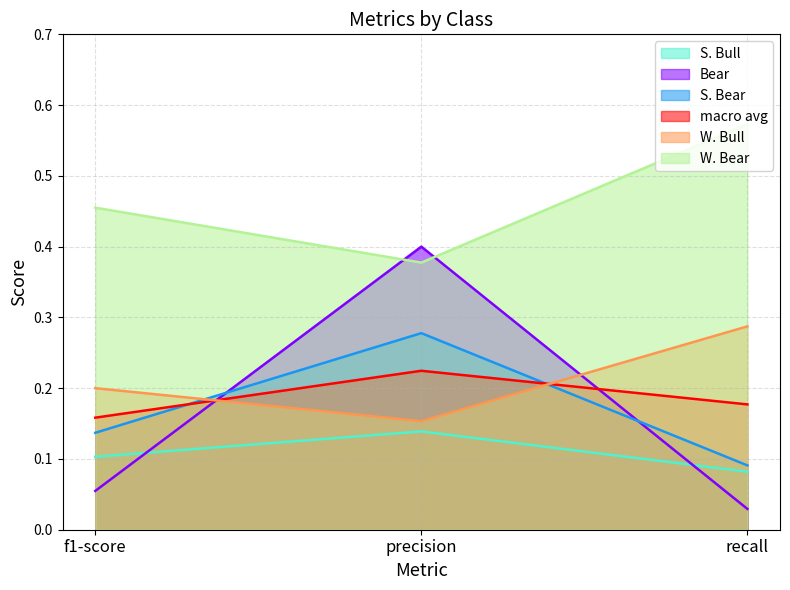

What is the value of the S. Bull point at the 1st from the left?

0.1